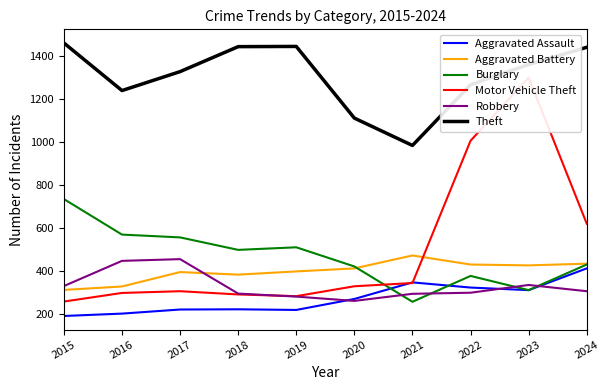

After their last crossing, which series has the higher values: Robbery or Burglary?

Burglary